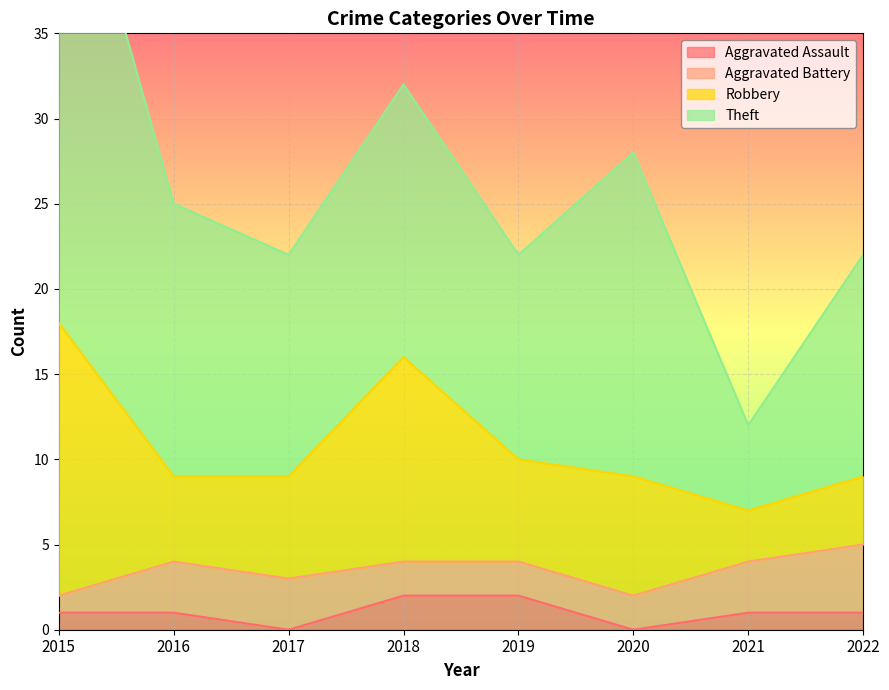

True or false: Theft and Robbery cross at least once.

False